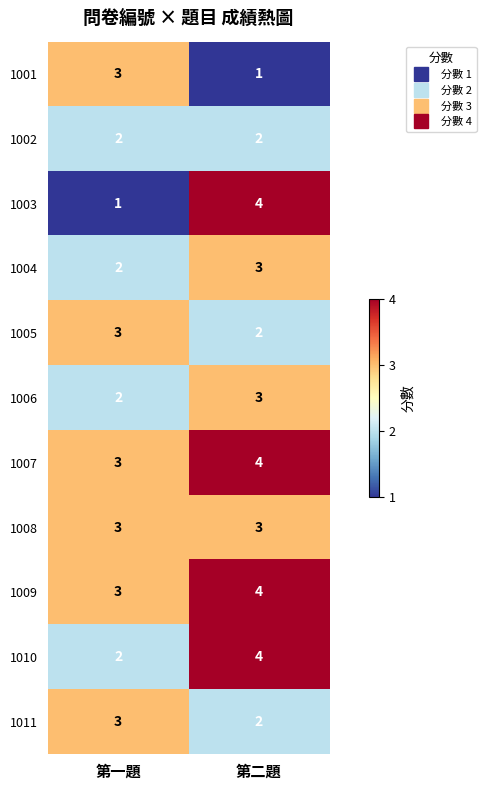

List the labels in order of 1011 value, smallest first.

第二題, 第一題